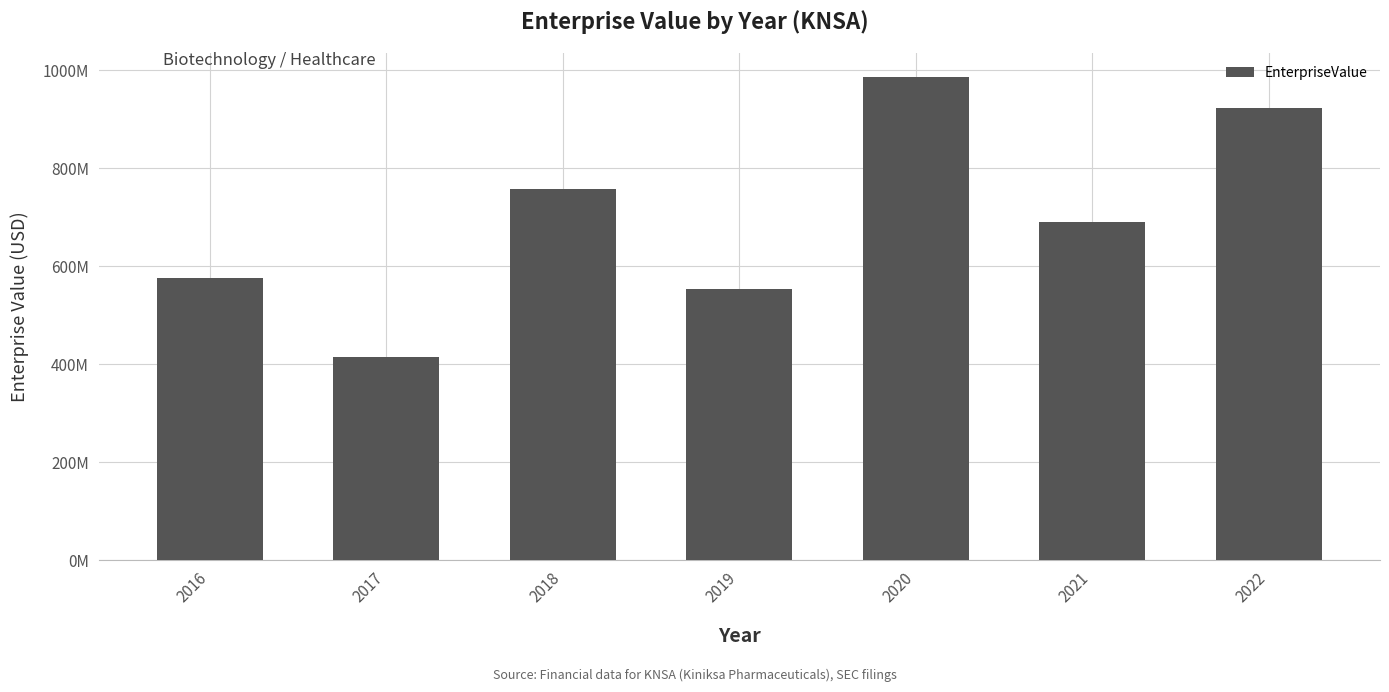

What is the value of the 5th bar from the left?

985707897.7